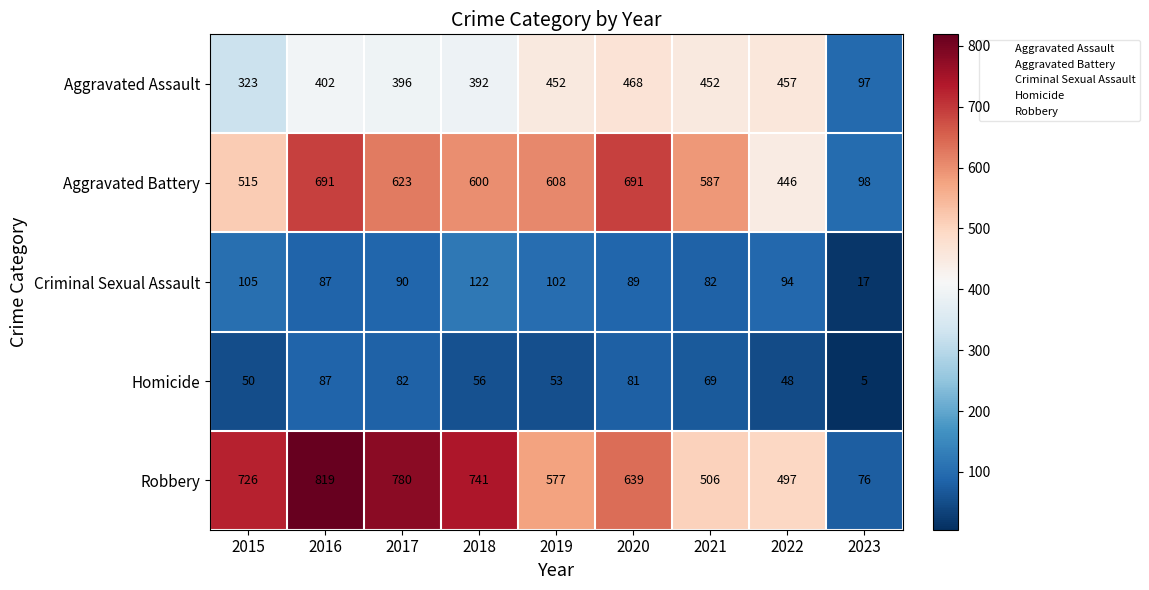

What is the highest value of the Homicide series?

87